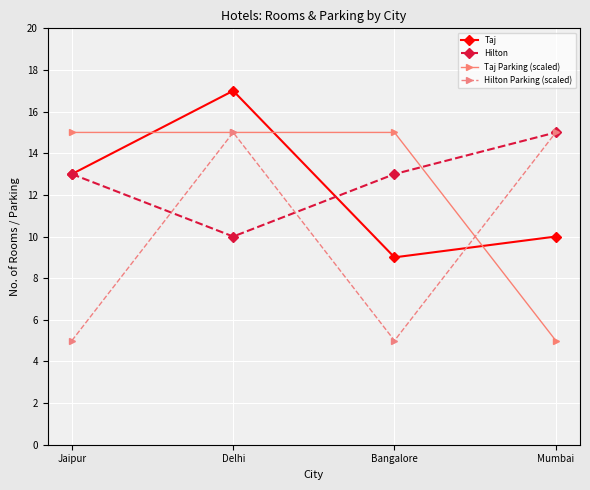

What is the highest value of the Taj Parking (scaled) series?

15